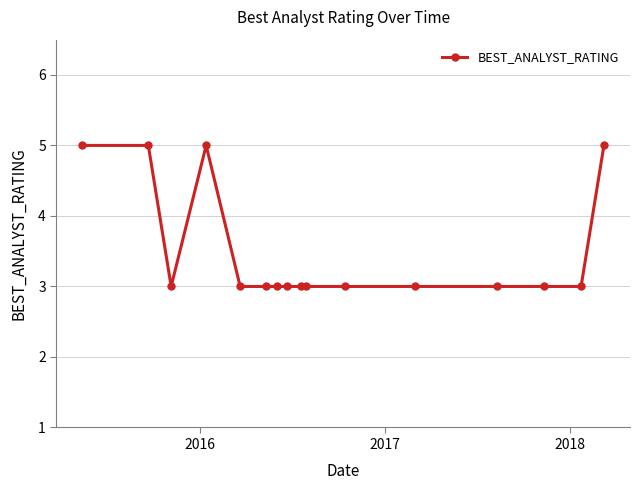

What is the average value?

4